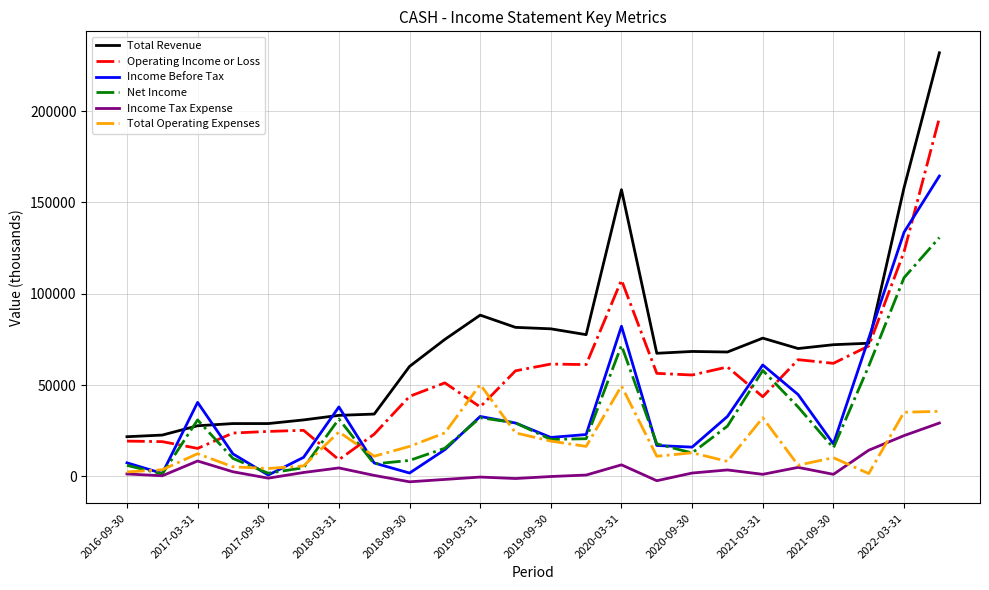

Which series has the widest spread of values?

Total Revenue